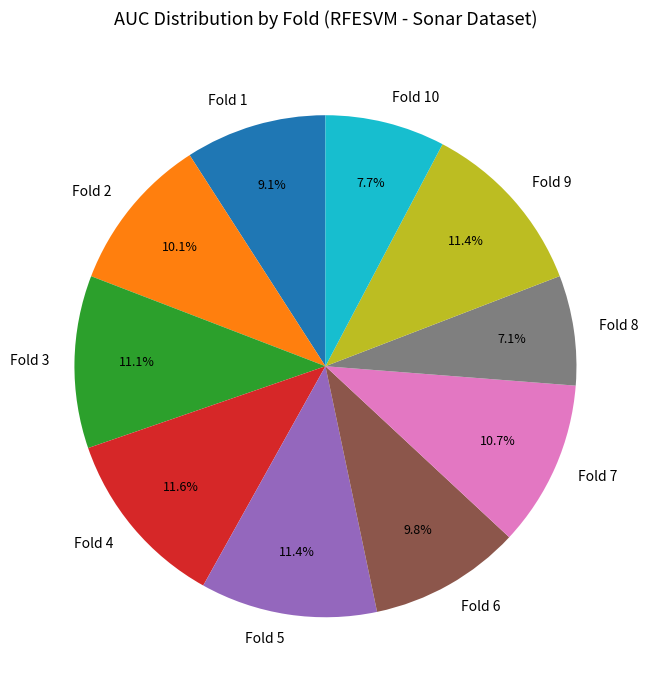

Count the number of slices in the pie.

10